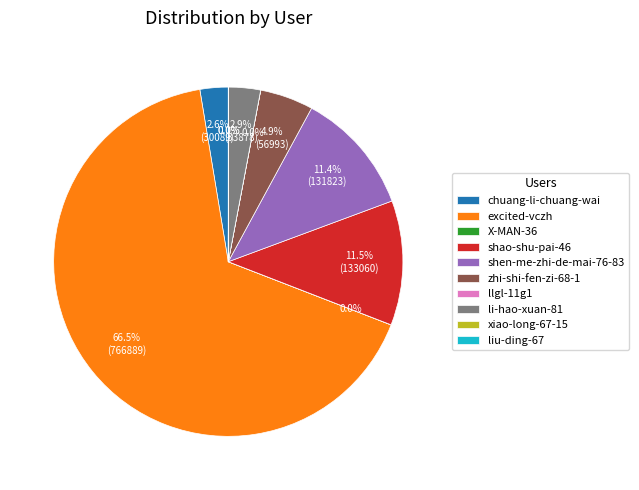

Is there a majority slice in this chart?

Yes